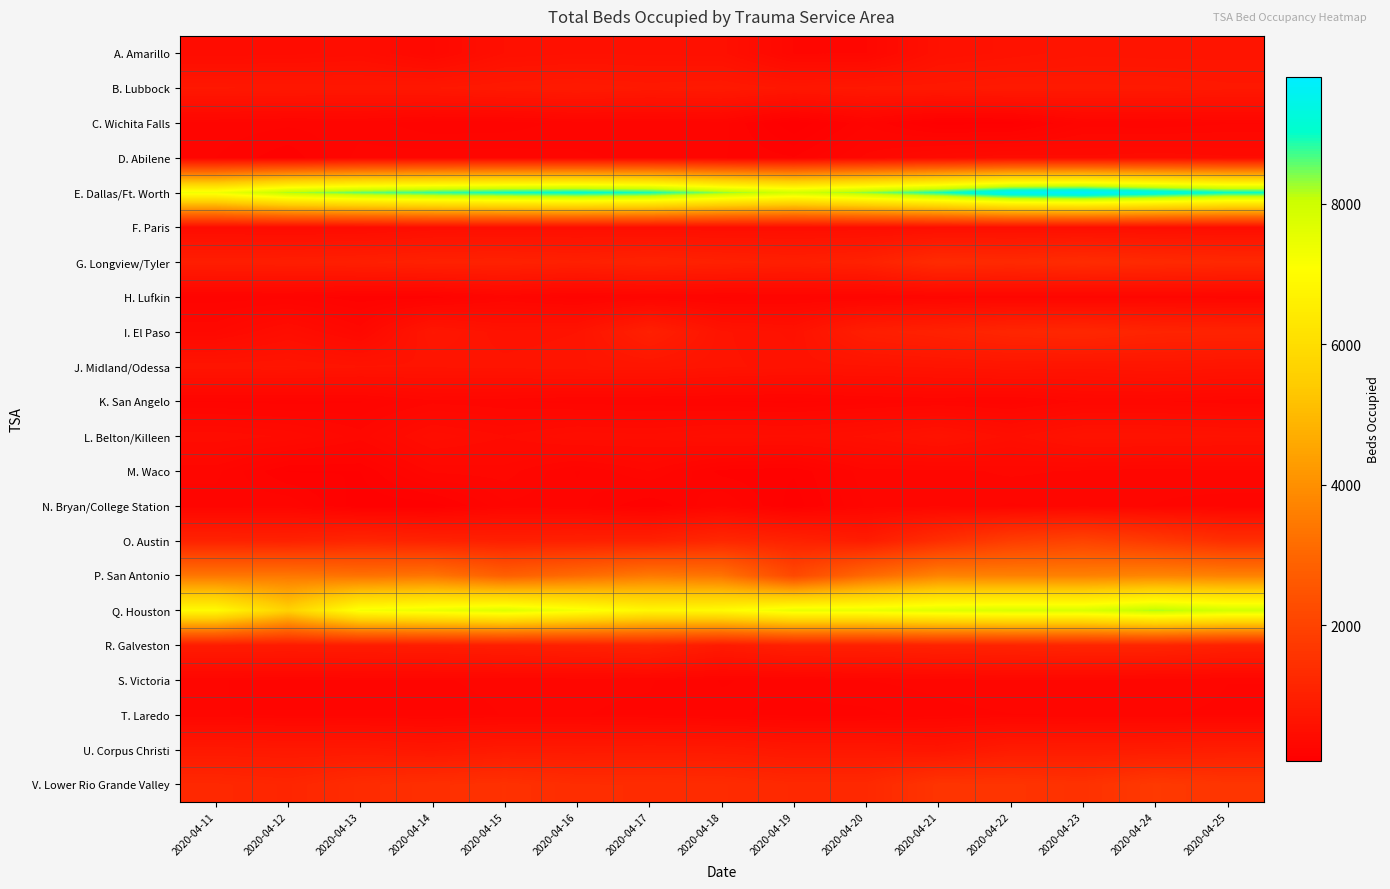

Which category has the highest value across all series?

2020-04-23